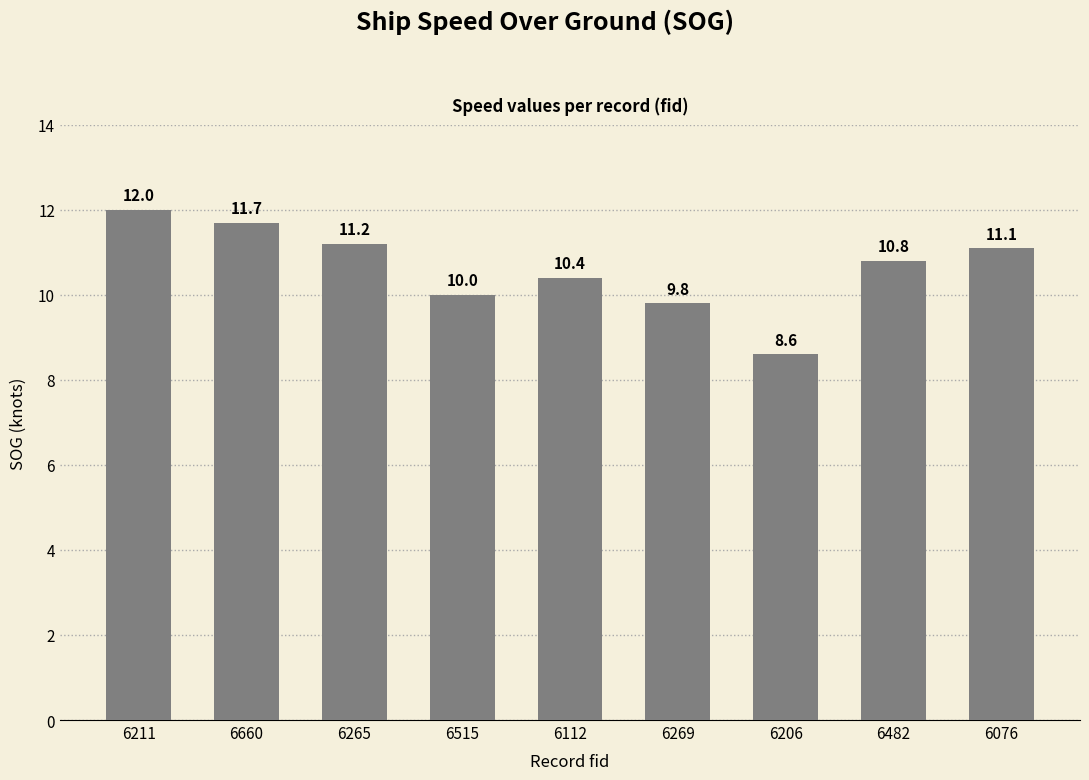

The value at 6660 is 11.7. True or false?

True